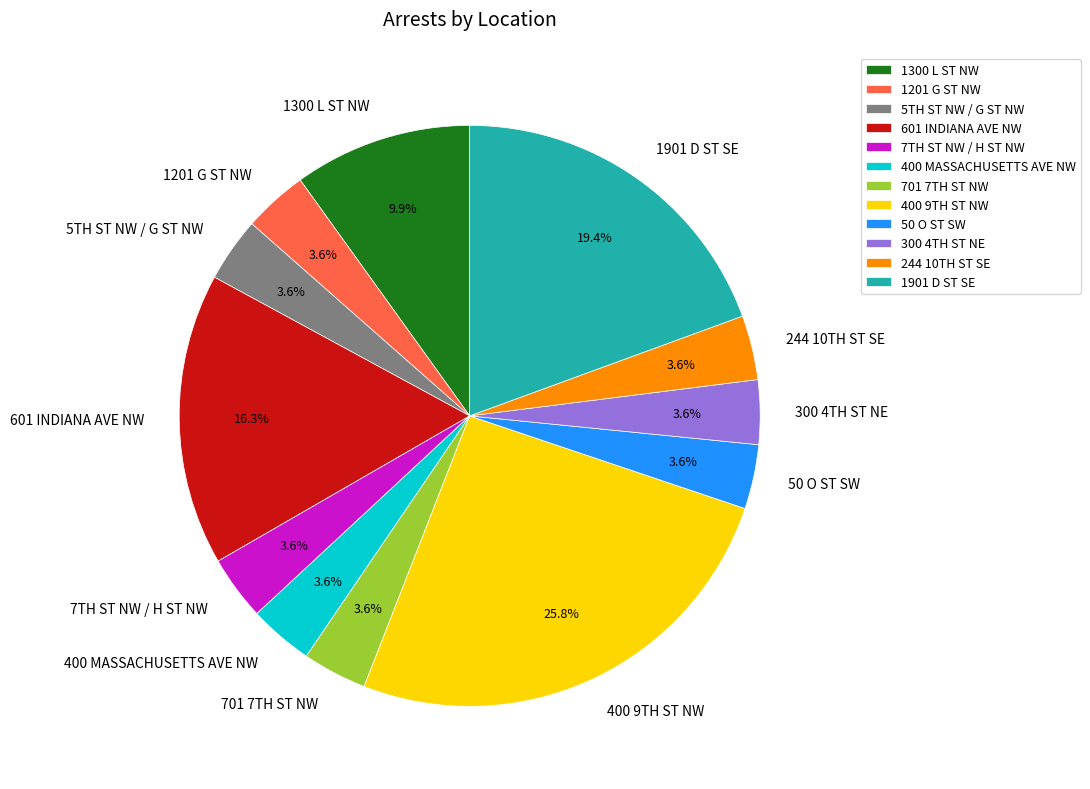

Which has a higher value, 1300 L ST NW or 50 O ST SW?

1300 L ST NW